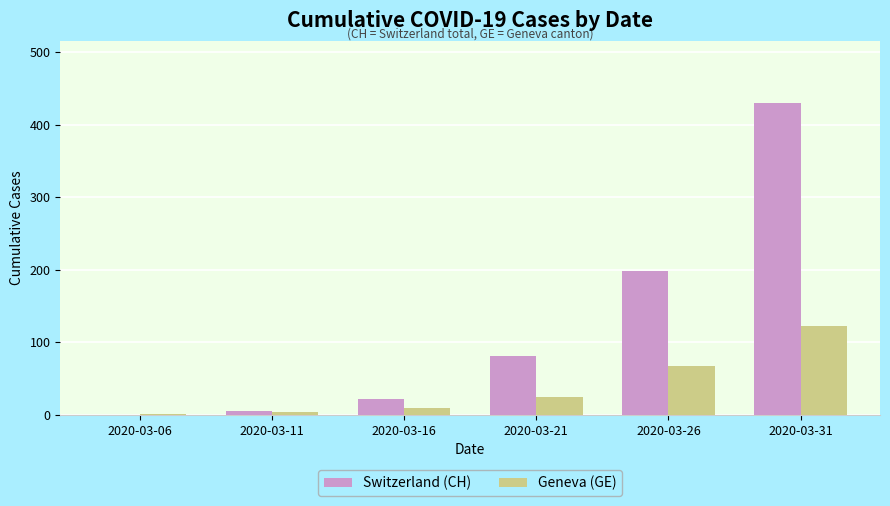

True or false: Switzerland (CH) has a value of -166 at 2020-03-06.

False